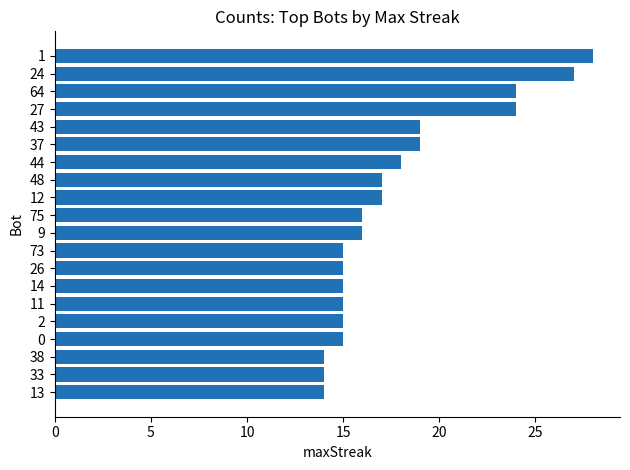

Does the chart contain stacked bars?

No